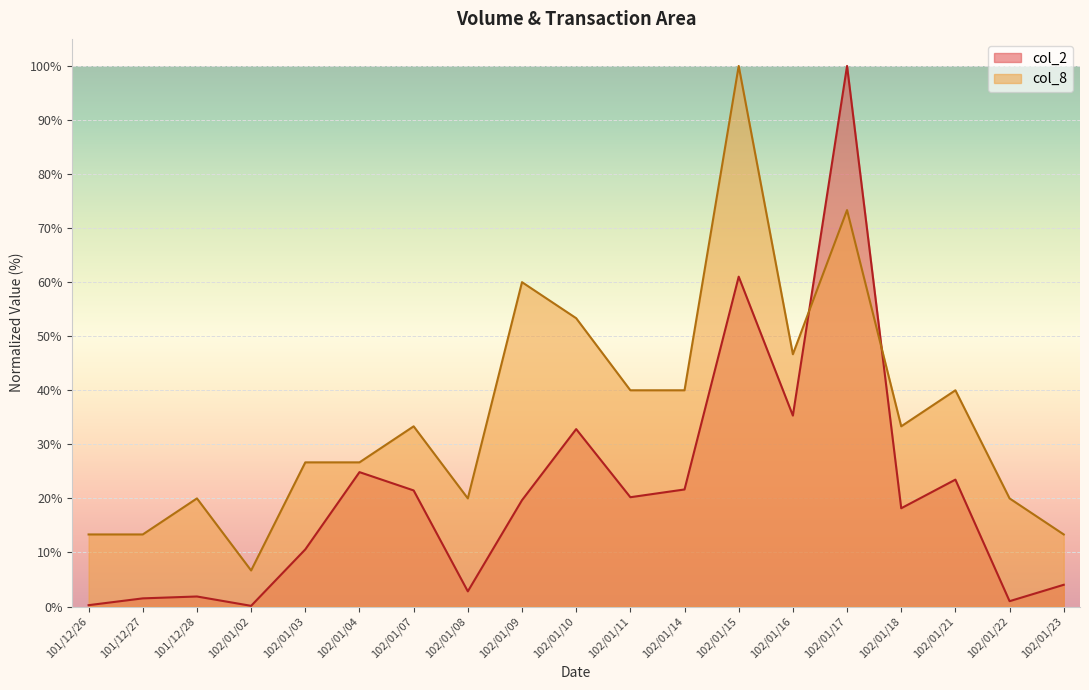

At 101/12/27, list the series in order from smallest to largest.

col_2, col_8